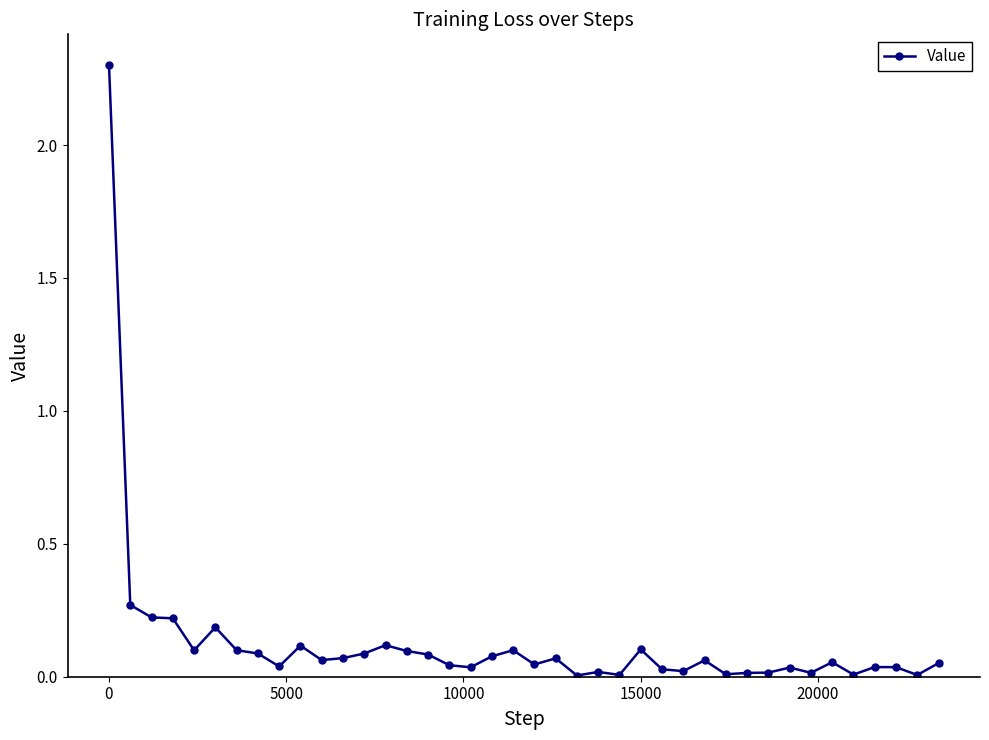

True or false: the data has more than 0 interior local peaks.

True